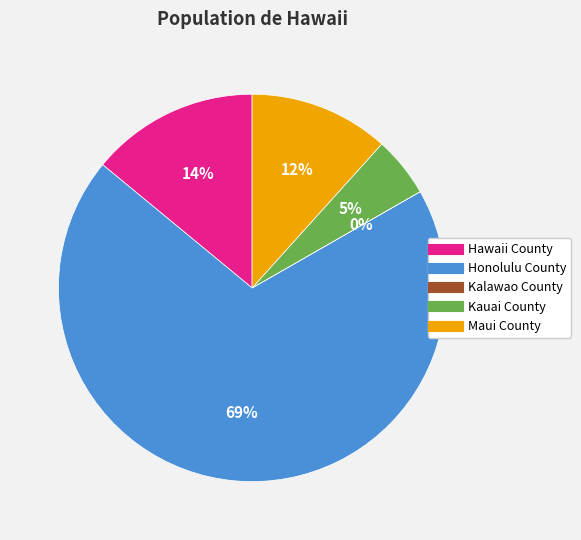

To the nearest percent, what is the difference between the largest and smallest slice percentages?

69%